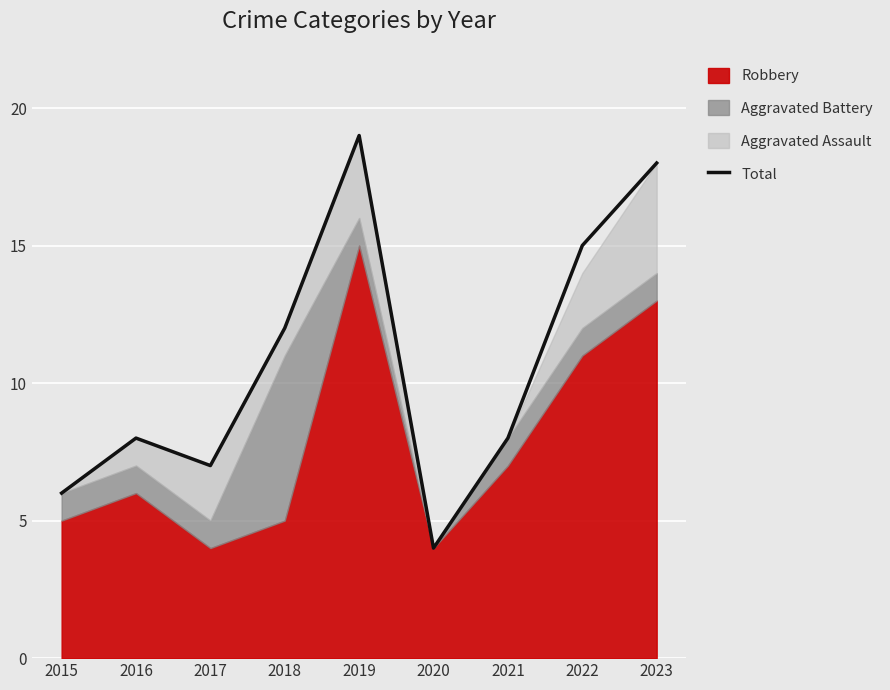

At which label is the value closest to 11?

2018